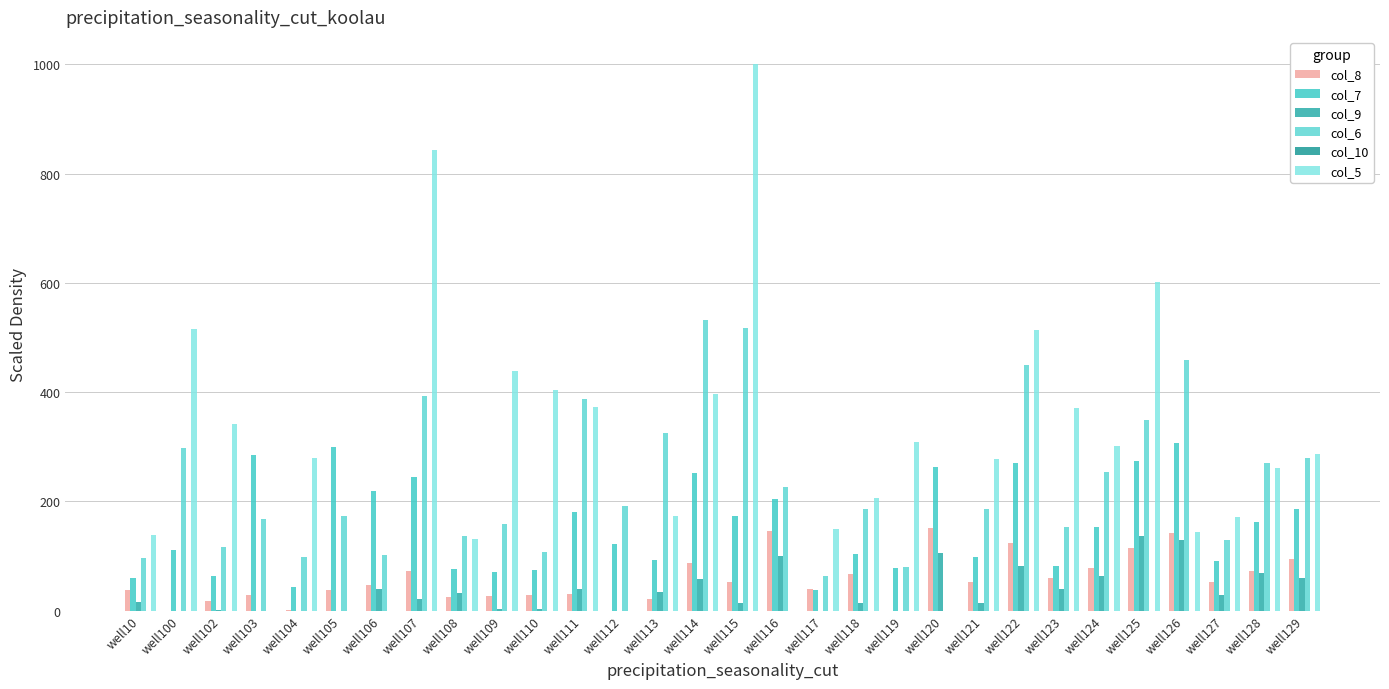

The value of col_5 at well10 is 139.1. True or false?

True